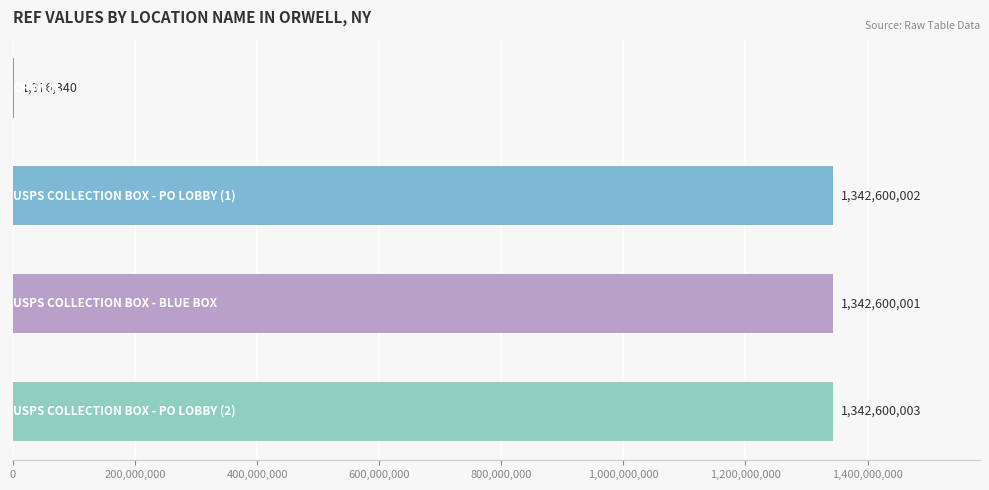

What is the maximum value shown in the chart?

1342600003